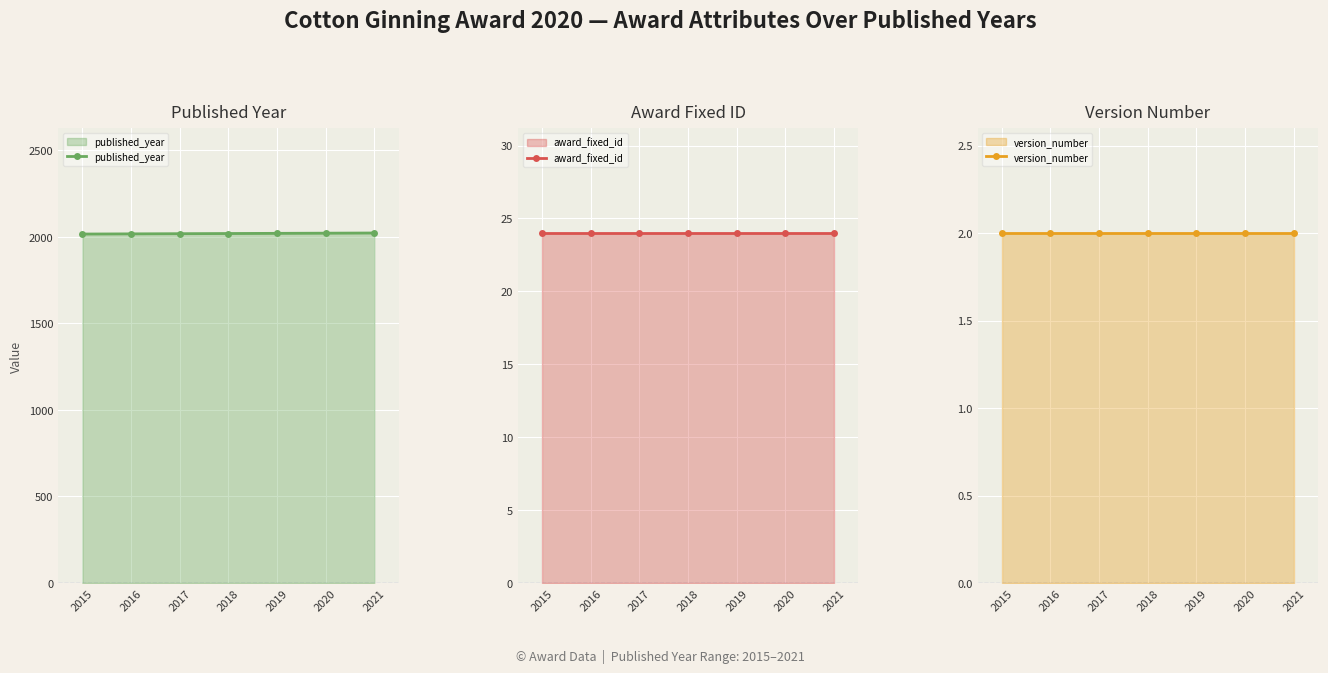

True or false: version_number has a value of 2 at 2015.

True